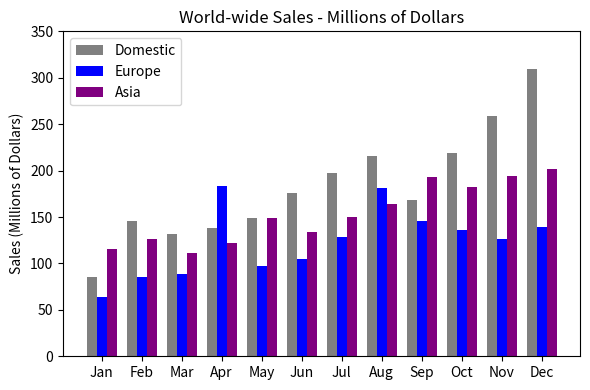

At which label does Europe first exceed 129?

Apr